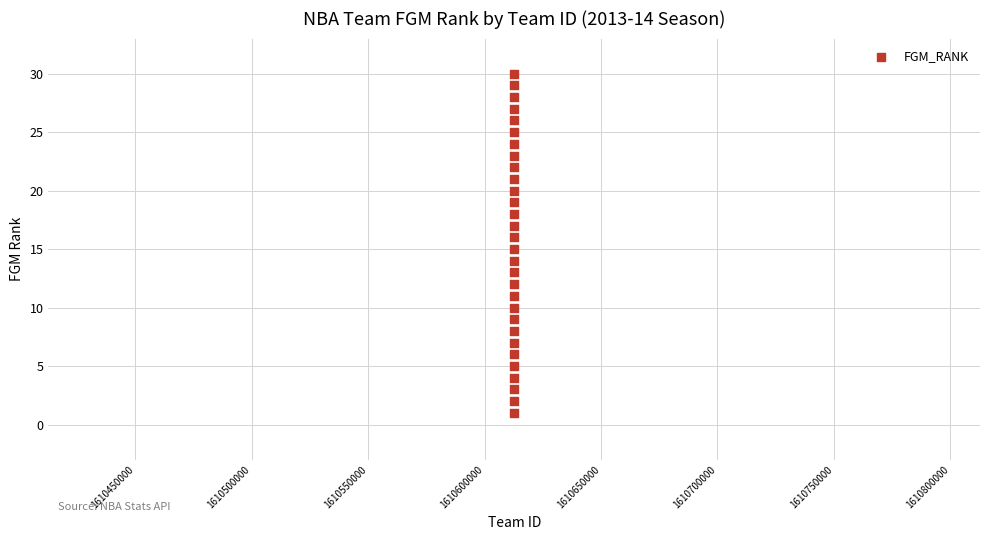

What is the range of X values (max minus min)?

29